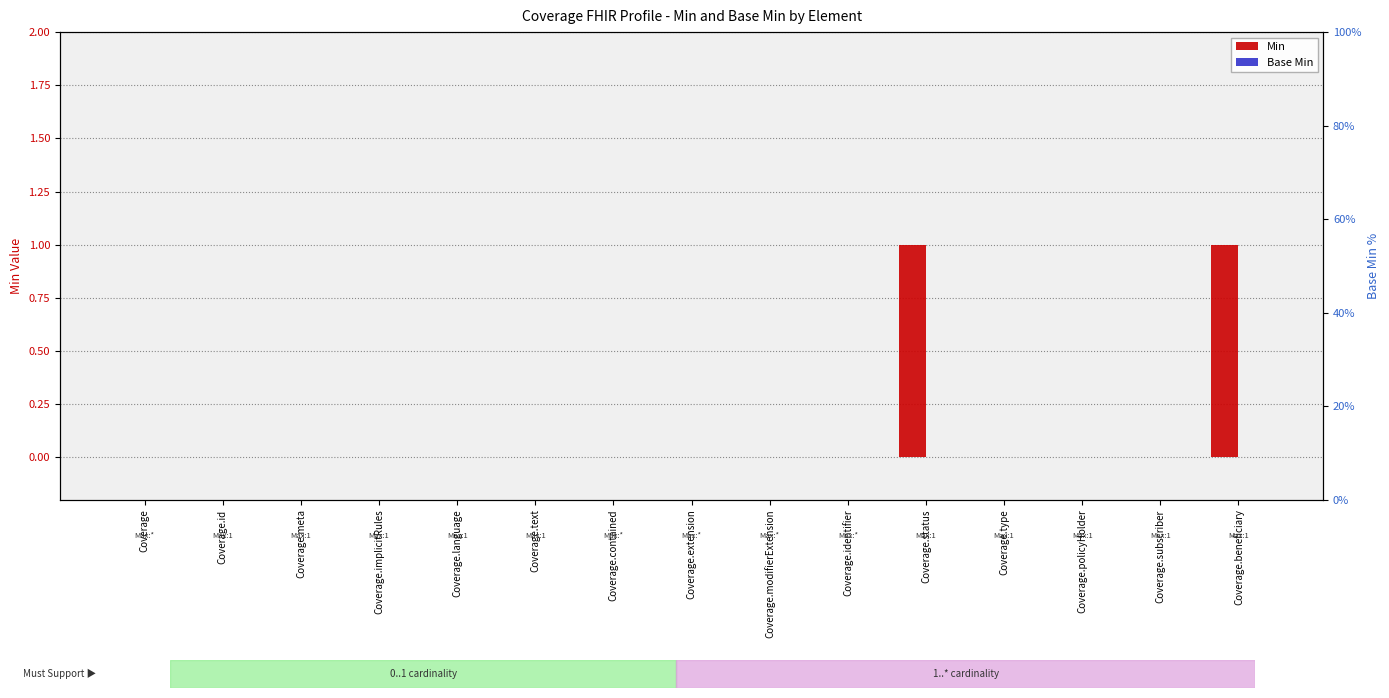

Does the chart contain stacked bars?

No